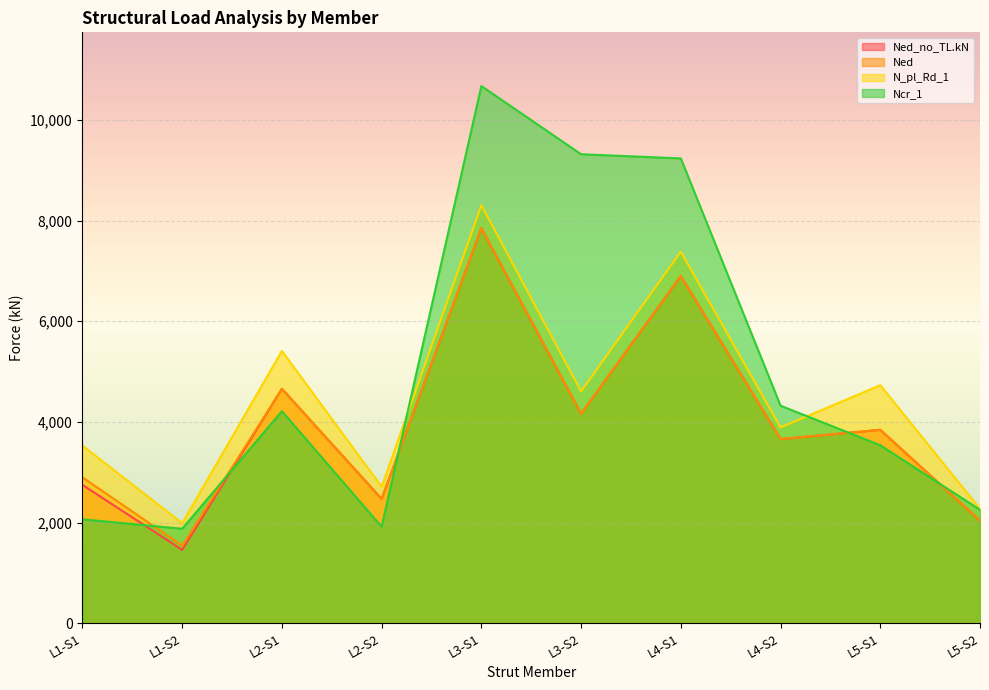

What is the approximate value of Ncr_1 at L1-S2, to the nearest 10?

1880